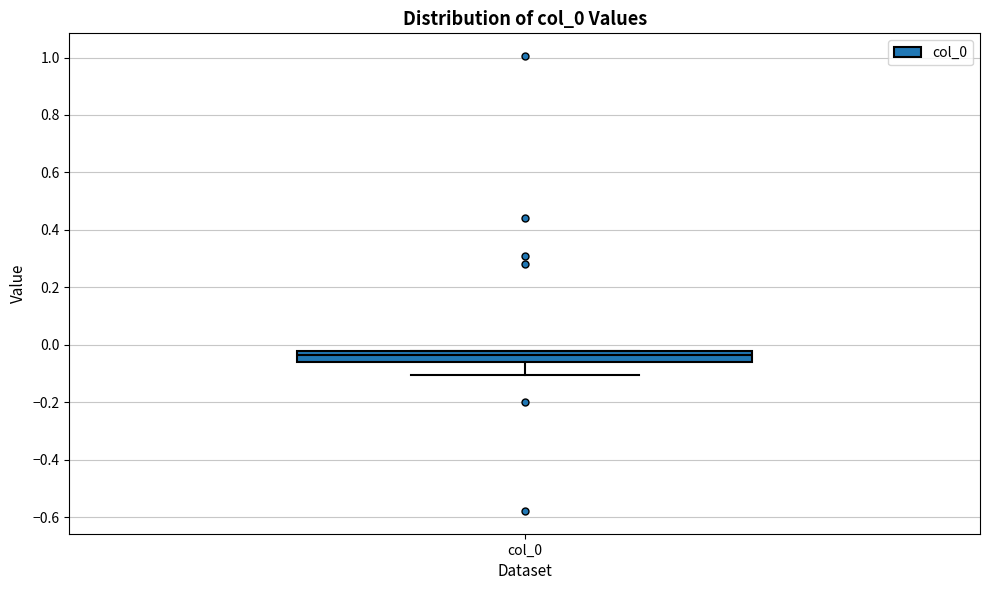

Where does the median line of the box for col_0 sit on the y-axis? The values are not printed on the chart, so give them approximately, as read against the axis.

-0.04